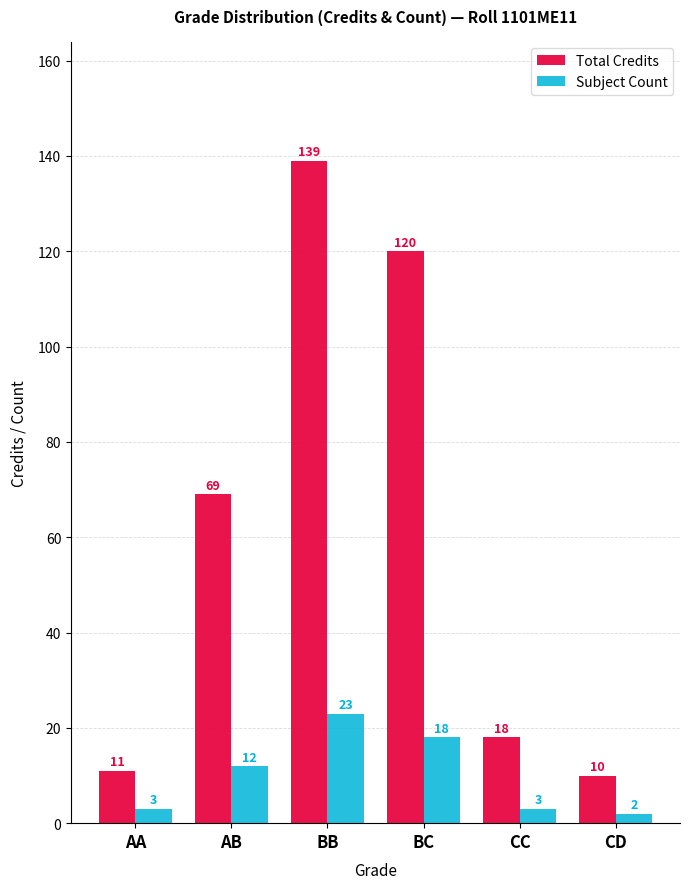

What are all the series names shown in the legend?

Total Credits, Subject Count